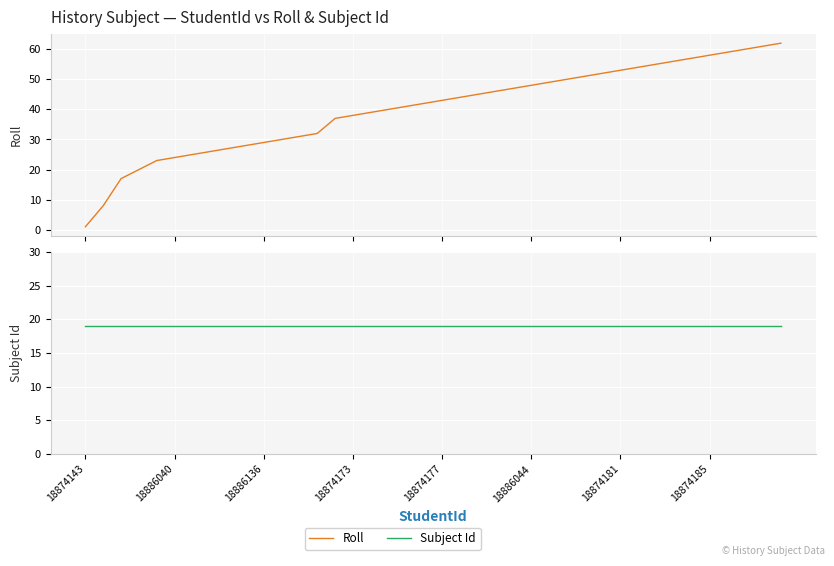

What is the spread (max minus min) of values at 29?

33